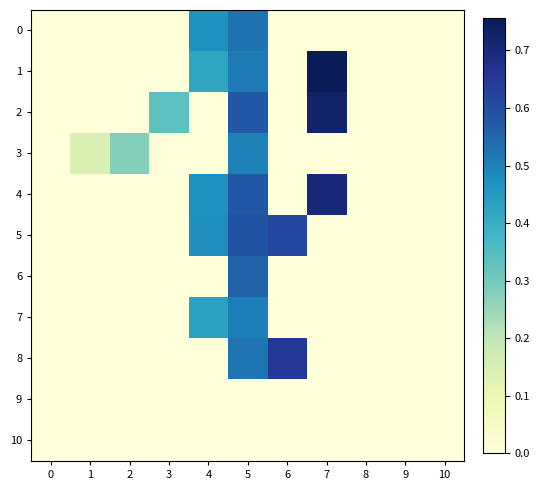

How many categories are shown in the chart?

11